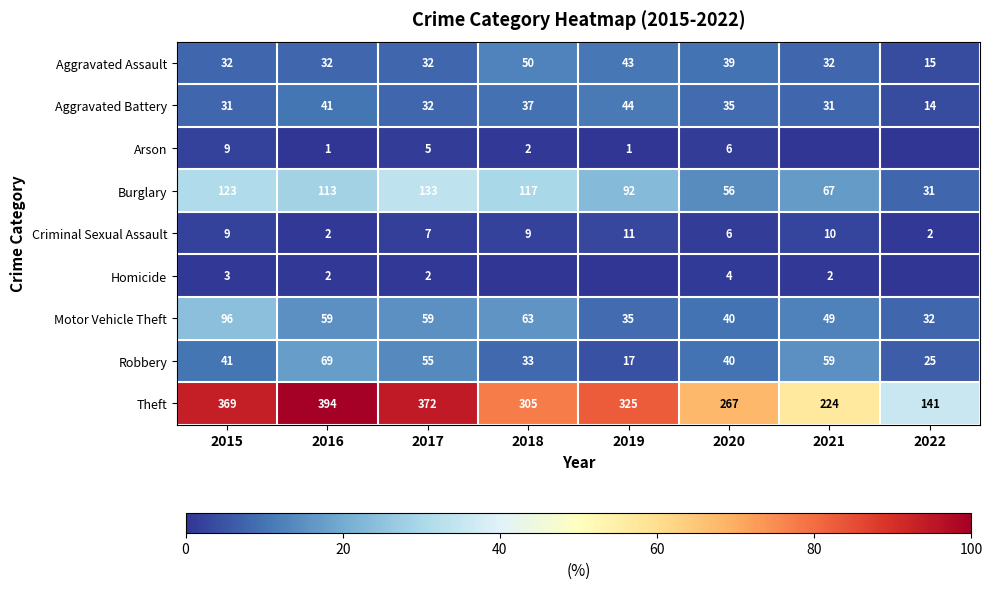

Which category has the highest value in the Criminal Sexual Assault series?

2019